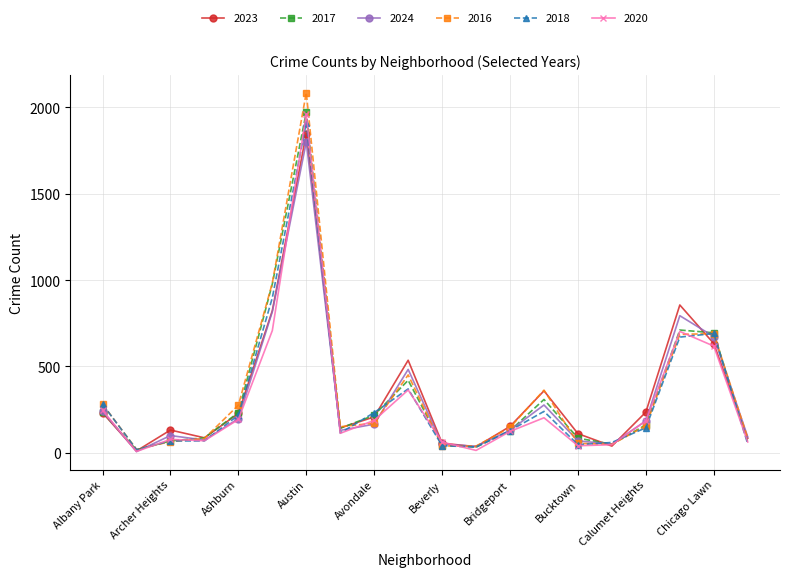

Which series has the widest spread of values?

2016